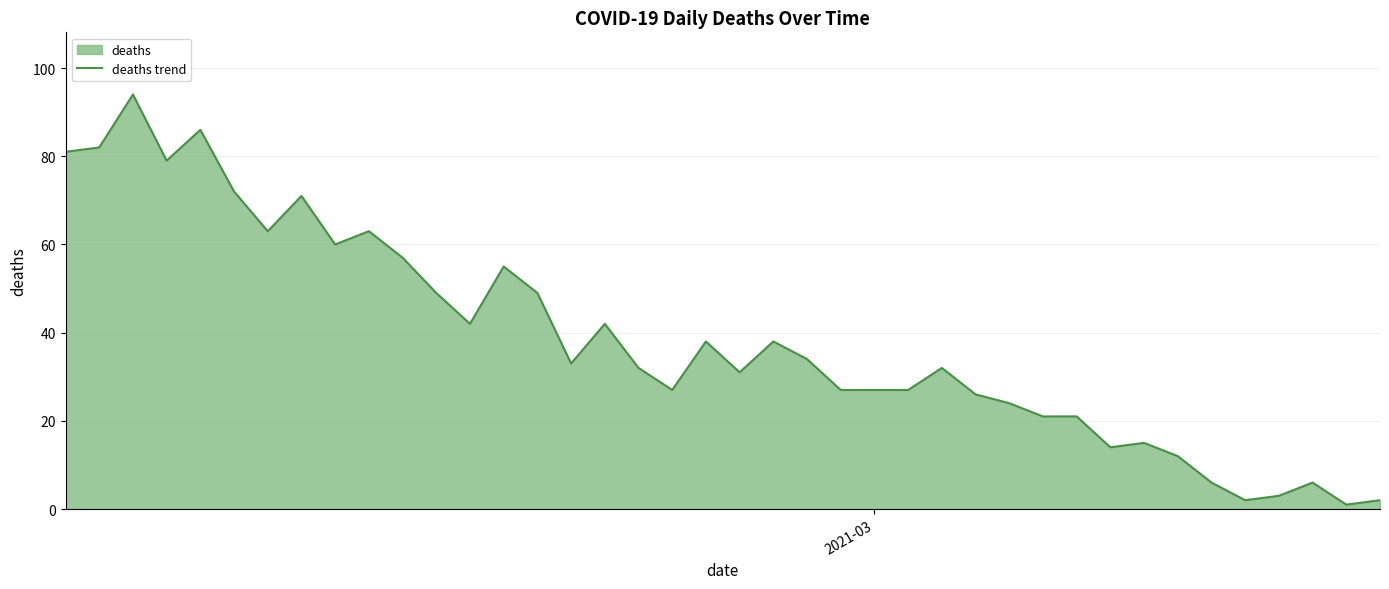

What is the difference between the maximum and minimum values?

93